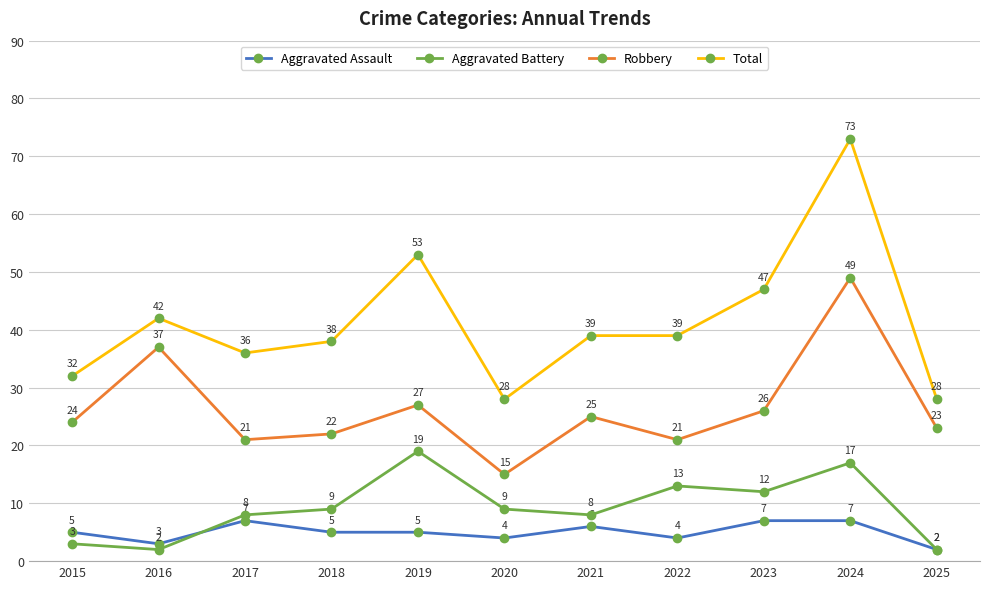

True or false: Aggravated Battery and Aggravated Assault cross at least once.

True